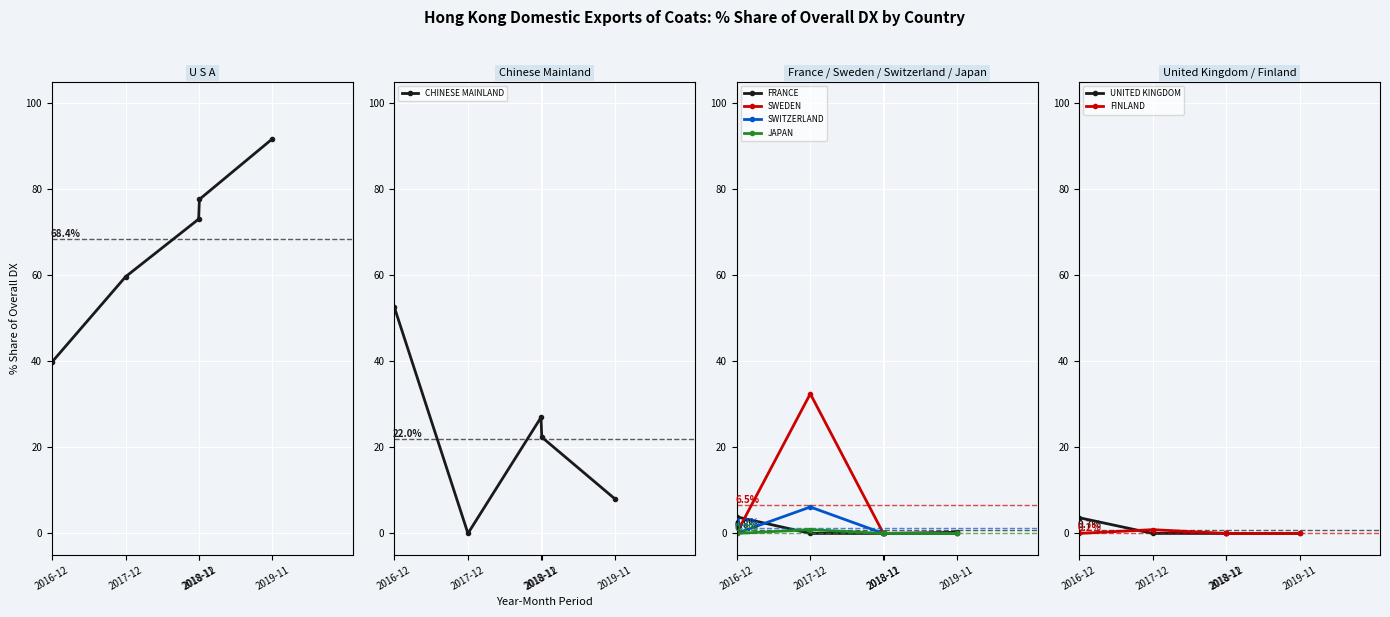

Reading right to left, list all the values displayed in this chart.

201612_% Share: 0.0	3.7	0.0	0.0	0.0	3.9	52.7	39.8
201712_% Share: 0.9	0.0	0.9	6.1	32.5	0.0	0.0	59.6
201811_% Share: 0.0	0.0	0.0	0.0	0.0	0.0	27.0	73.0
201812_% Share: 0.0	0.0	0.0	0.0	0.0	0.0	22.4	77.6
201911_% Share: 0.0	0.0	0.0	0.0	0.0	0.3	8.0	91.7